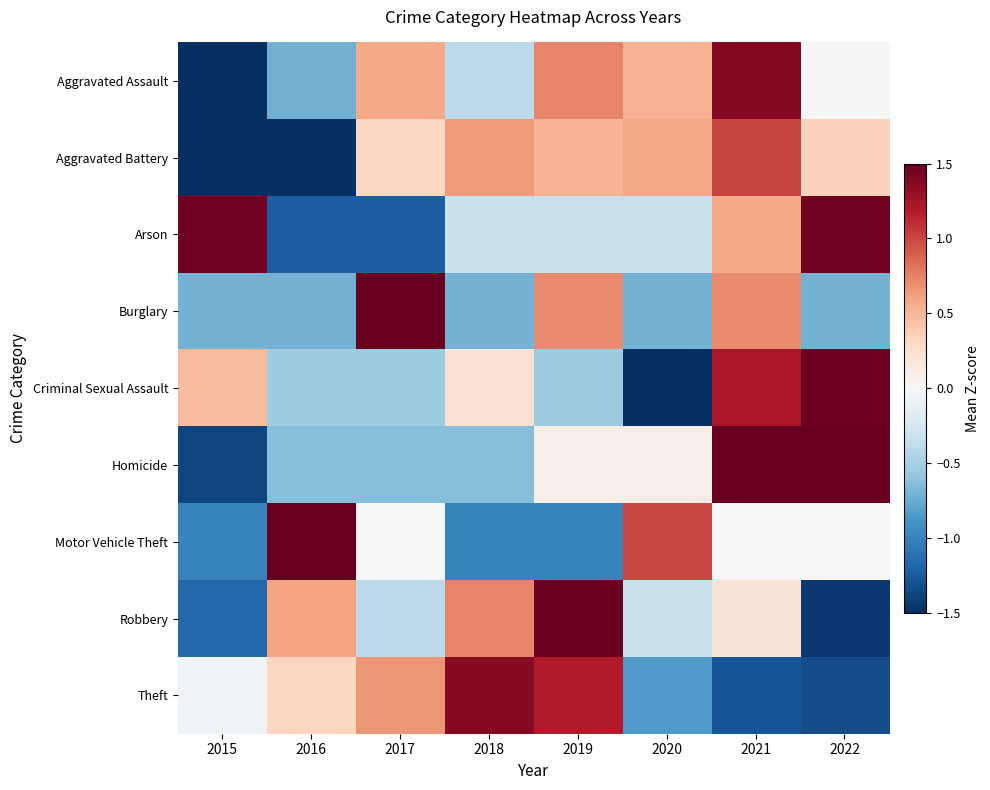

Reading right to left, transcribe all the data shown in this chart.

Aggravated Assault: 2022=-0.0	2021=1.4	2020=0.5	2019=0.7	2018=-0.4	2017=0.6	2016=-0.7	2015=-2.1
Aggravated Battery: 2022=0.3	2021=1.0	2020=0.6	2019=0.5	2018=0.6	2017=0.3	2016=-1.7	2015=-1.7
Arson: 2022=1.5	2021=0.6	2020=-0.3	2019=-0.3	2018=-0.3	2017=-1.2	2016=-1.2	2015=1.5
Burglary: 2022=-0.7	2021=0.7	2020=-0.7	2019=0.7	2018=-0.7	2017=2.1	2016=-0.7	2015=-0.7
Criminal Sexual Assault: 2022=1.5	2021=1.2	2020=-1.8	2019=-0.5	2018=0.2	2017=-0.5	2016=-0.5	2015=0.5
Homicide: 2022=1.6	2021=1.6	2020=0.1	2019=0.1	2018=-0.6	2017=-0.6	2016=-0.6	2015=-1.4
Motor Vehicle Theft: 2022=0.0	2021=0.0	2020=1.0	2019=-1.0	2018=-1.0	2017=0.0	2016=2.0	2015=-1.0
Robbery: 2022=-1.4	2021=0.2	2020=-0.3	2019=1.8	2018=0.7	2017=-0.4	2016=0.6	2015=-1.2
Theft: 2022=-1.3	2021=-1.3	2020=-0.8	2019=1.2	2018=1.4	2017=0.7	2016=0.3	2015=-0.1